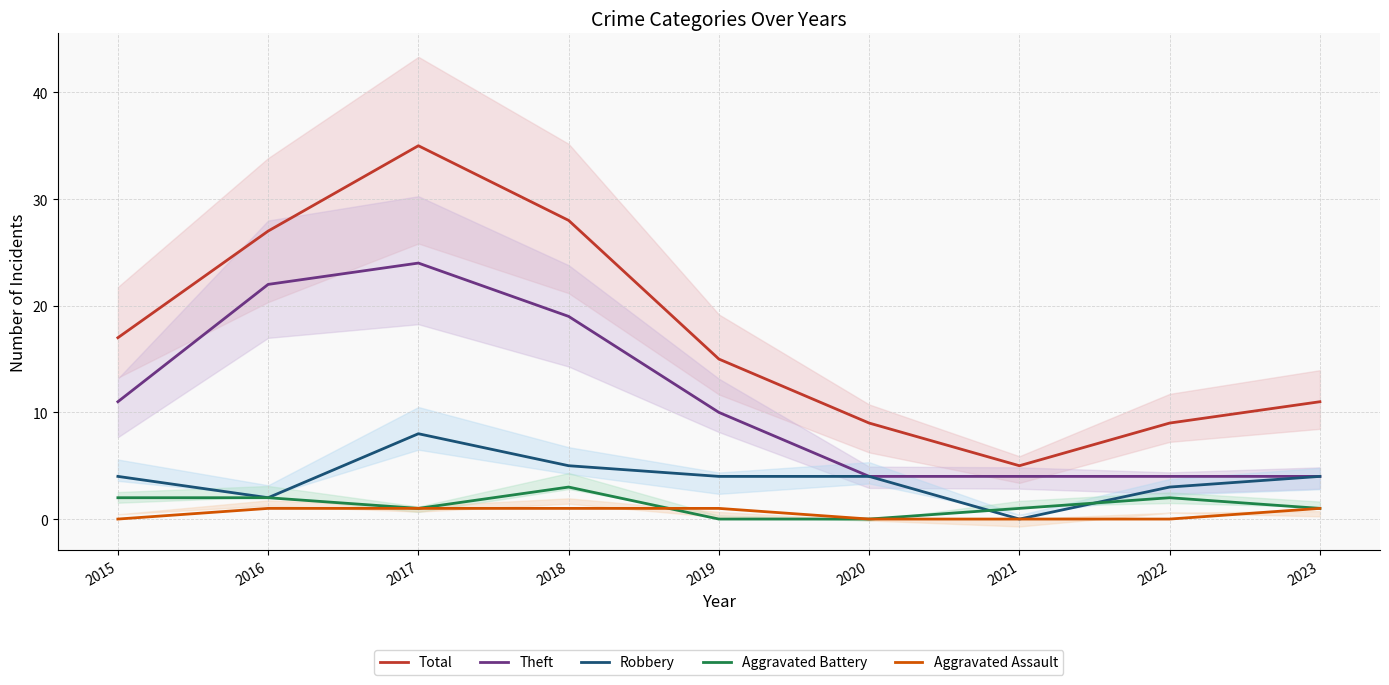

Which series changed the most between 2017 and 2023?

Total